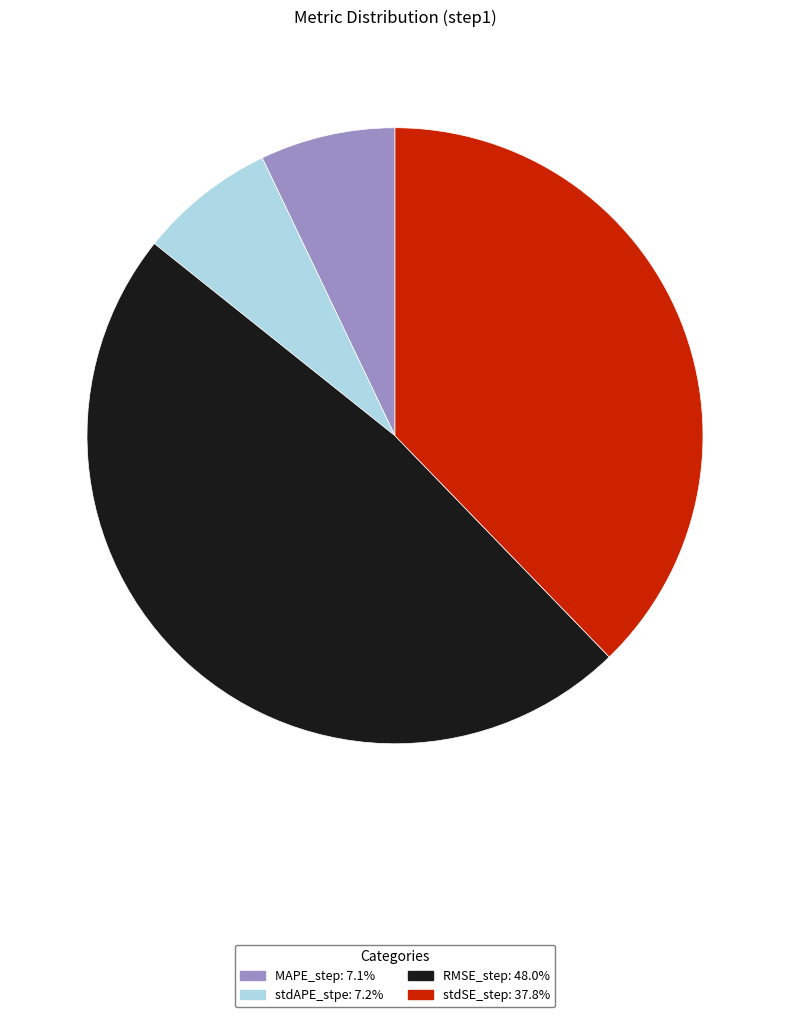

Does any single category account for the majority?

No